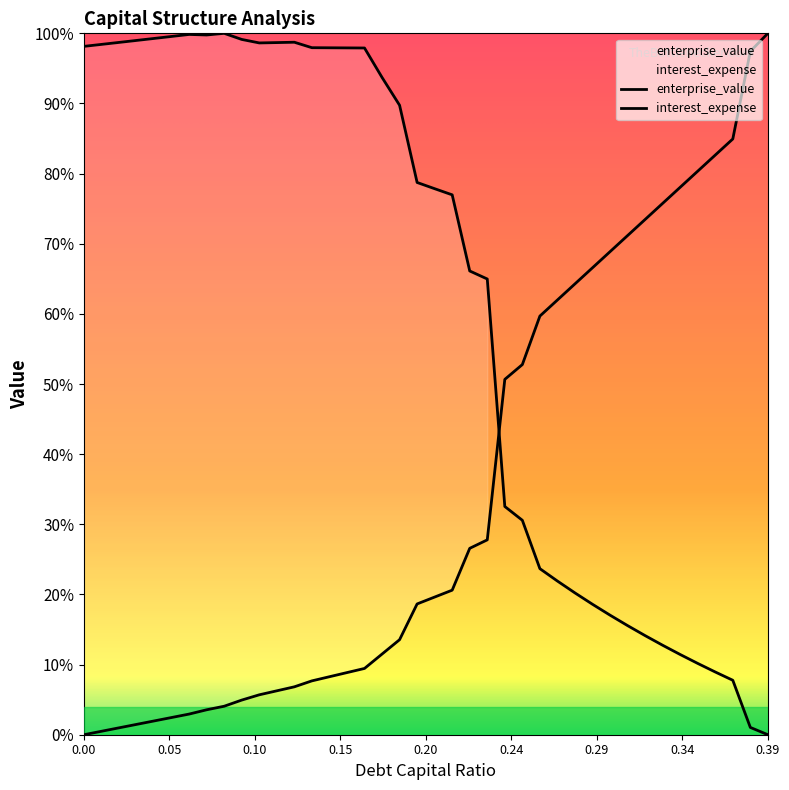

How many times do enterprise_value and interest_expense cross each other?

1